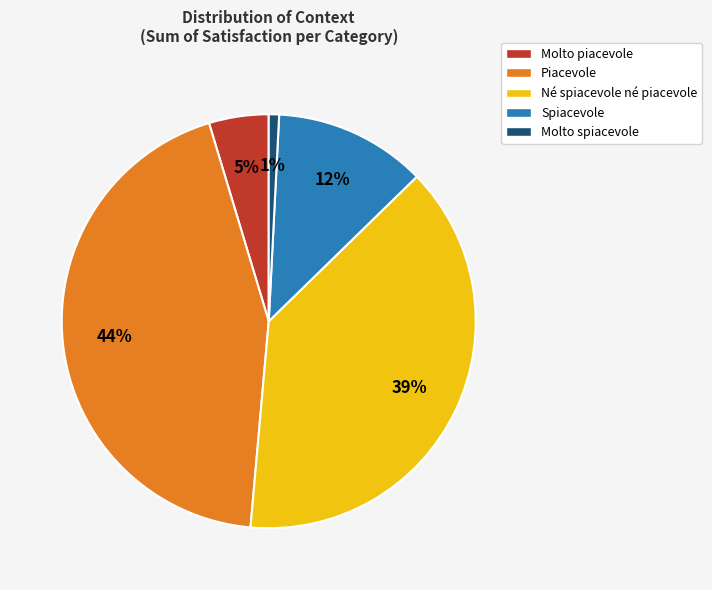

Is the sum of Molto spiacevole and Piacevole greater than half?

No